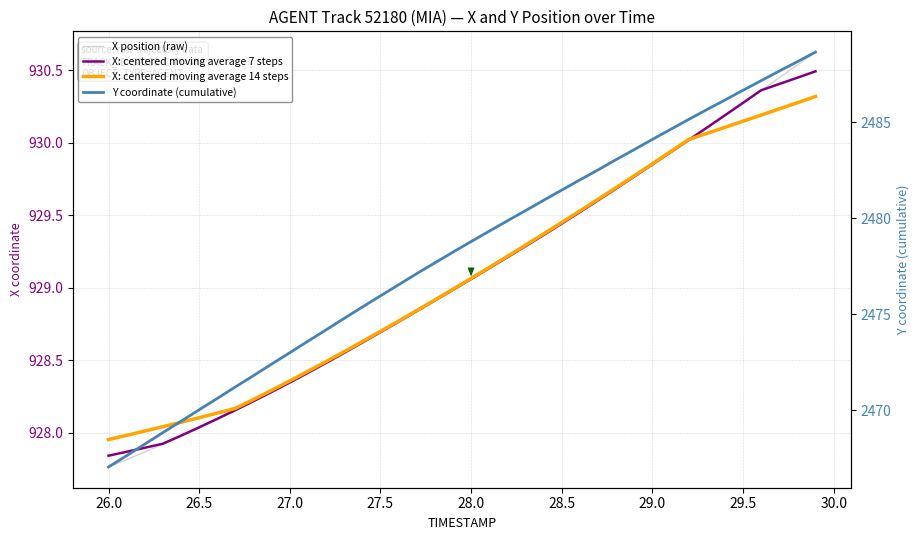

Does the chart display data point markers on the line(s)?

No